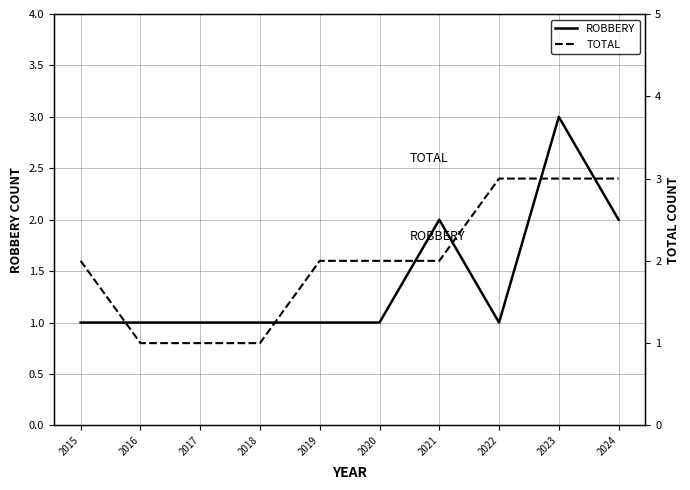

Read the ROBBERY value at 2016.

1